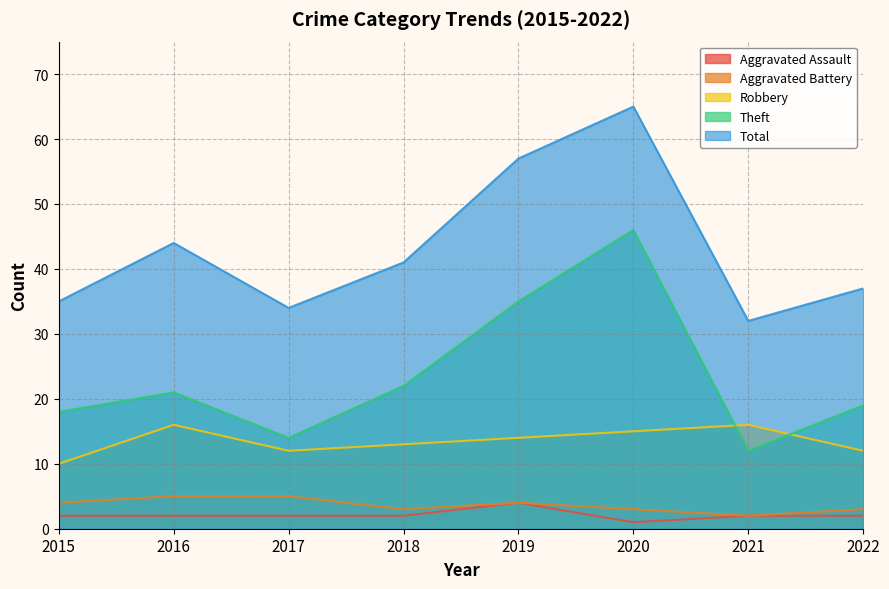

Count the Robbery values in the range 12 to 16.

7